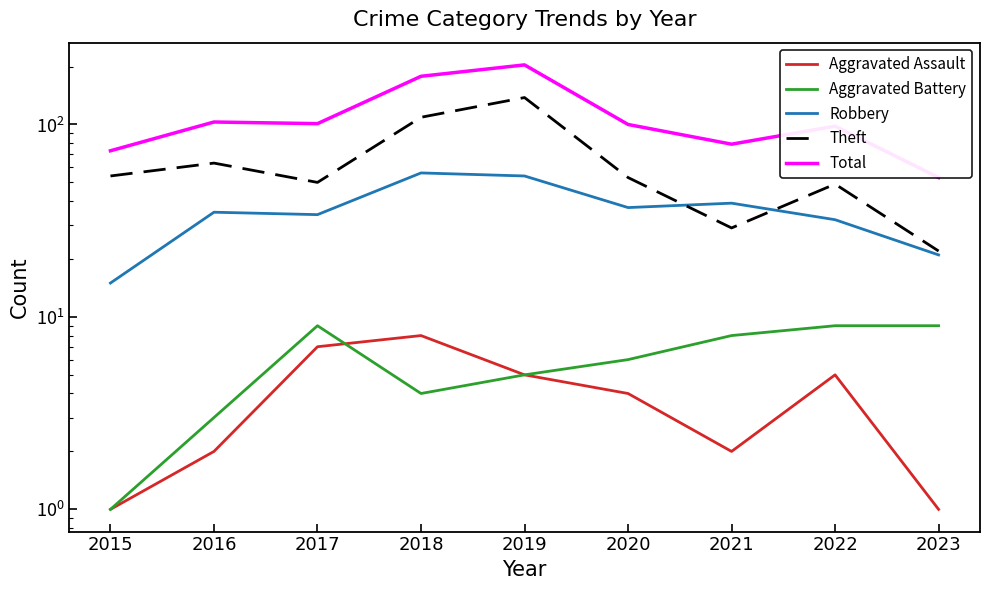

True or false: Robbery and Aggravated Assault intersect in this chart.

False